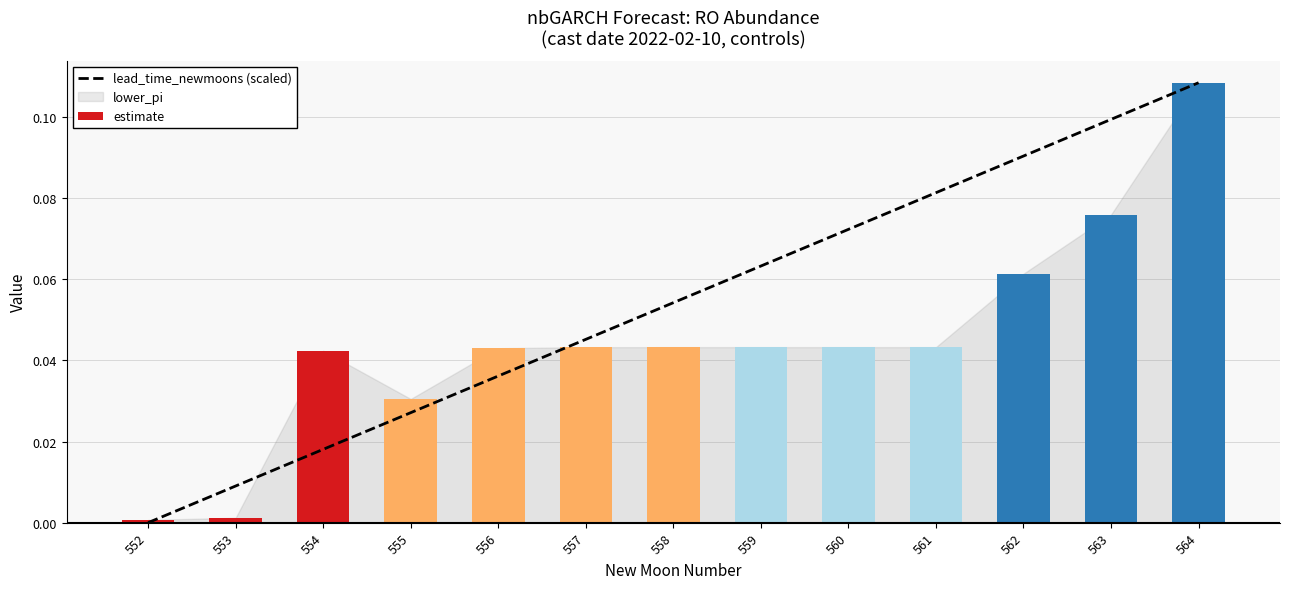

Between 553 and 556, which is larger?

556